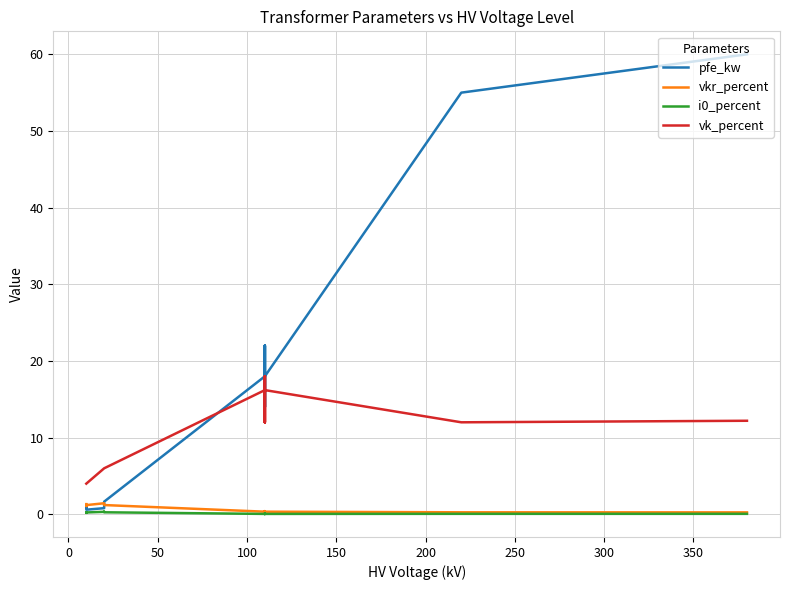

Reading left to right, transcribe all the data shown in this chart.

pfe_kw: 0.9	1.2	0.6	0.8	1.4	1.6	18.0	22.0	14.0	22.0	14.0	18.0	55.0	60.0
vkr_percent: 1.3	1.1	1.2	1.4	1.4	1.2	0.3	0.3	0.4	0.3	0.4	0.3	0.3	0.2
i0_percent: 0.2	0.2	0.2	0.3	0.3	0.3	0.1	0.0	0.1	0.0	0.1	0.1	0.1	0.1
vk_percent: 4.0	4.0	4.0	6.0	6.0	6.0	16.2	18.0	12.0	18.0	12.0	16.2	12.0	12.2